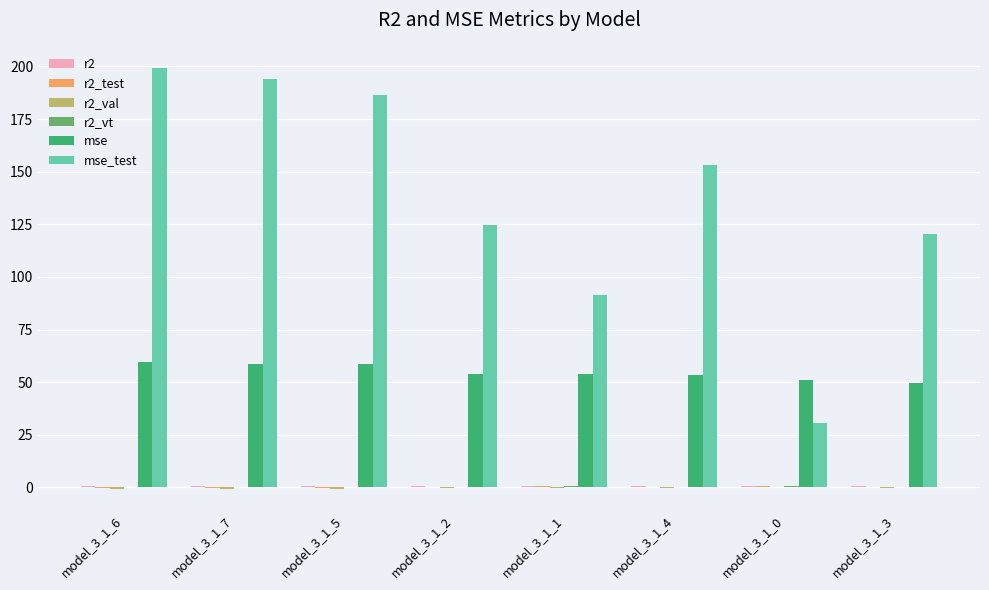

What is the maximum value for mse?

59.5